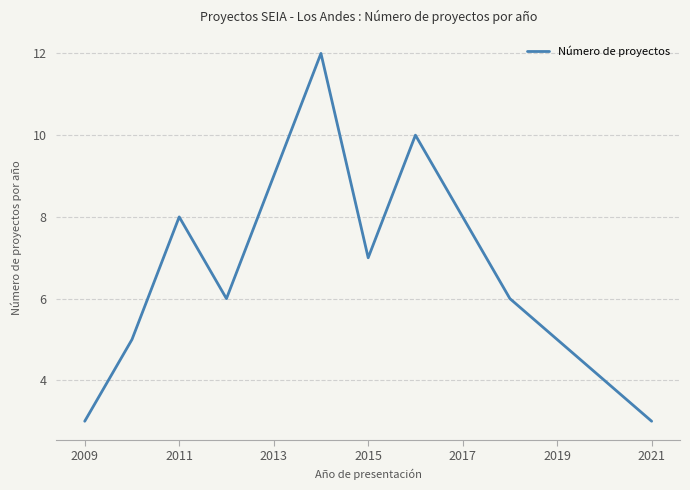

What is the minimum value shown in the chart?

3